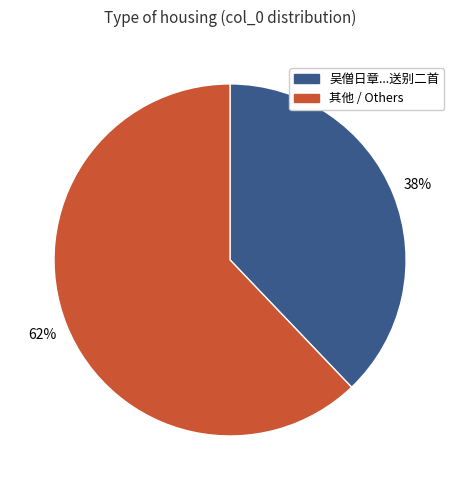

To the nearest percent, what is the difference between the largest and smallest slice percentages?

24%